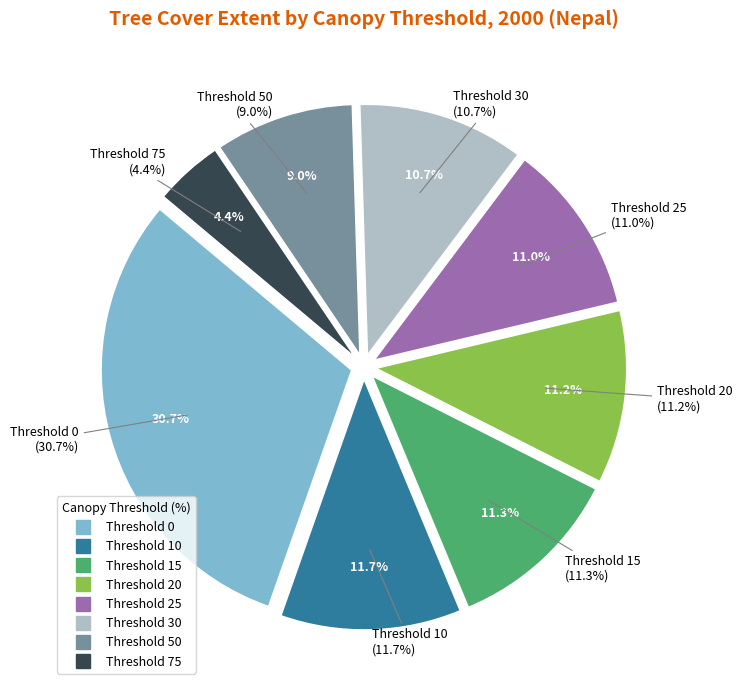

What percentage do 15 and 30 together represent?

22.0%